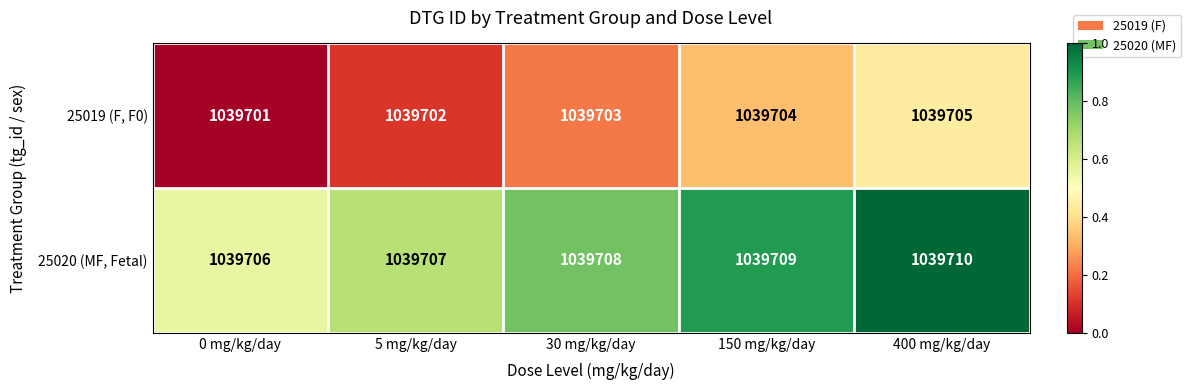

Which category has the lowest value across all series?

0 mg/kg/day